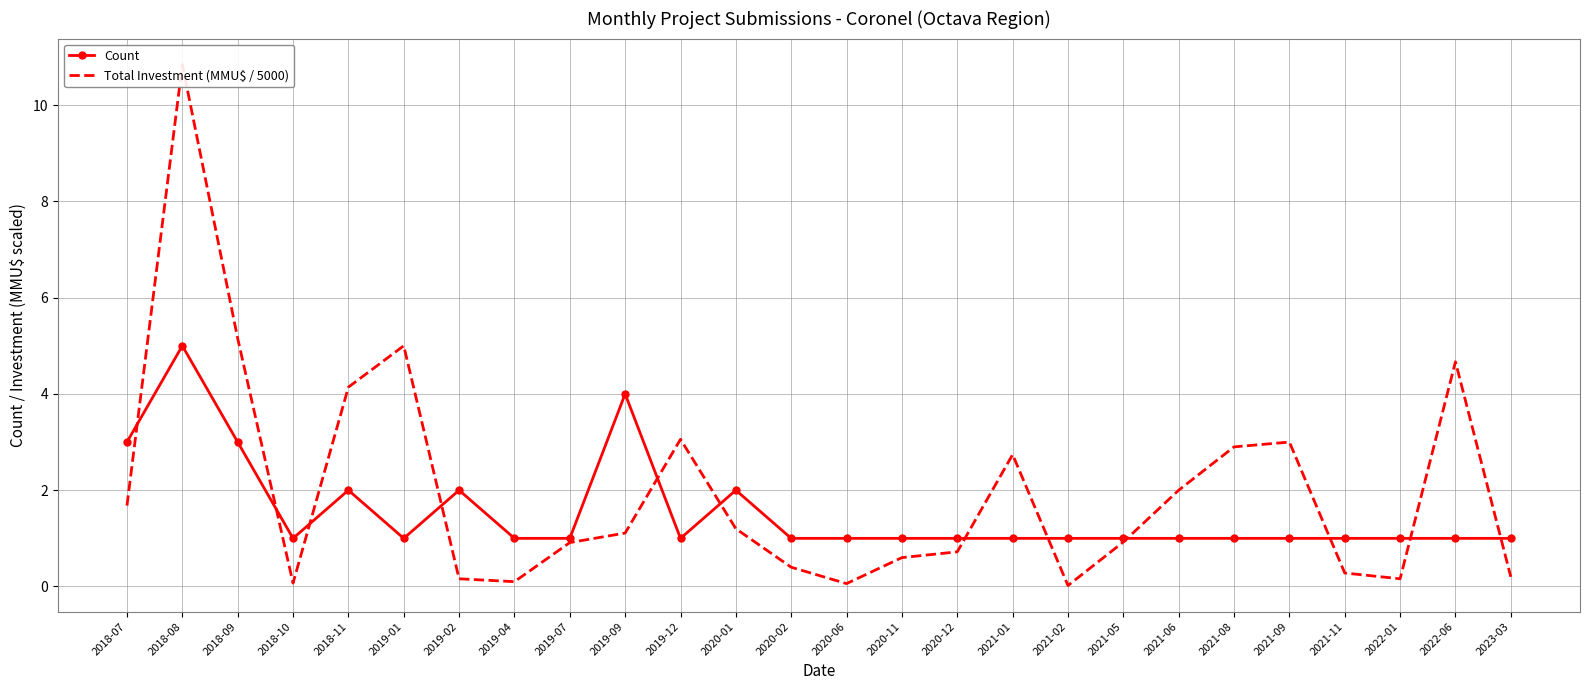

How many lines are shown in the chart?

2